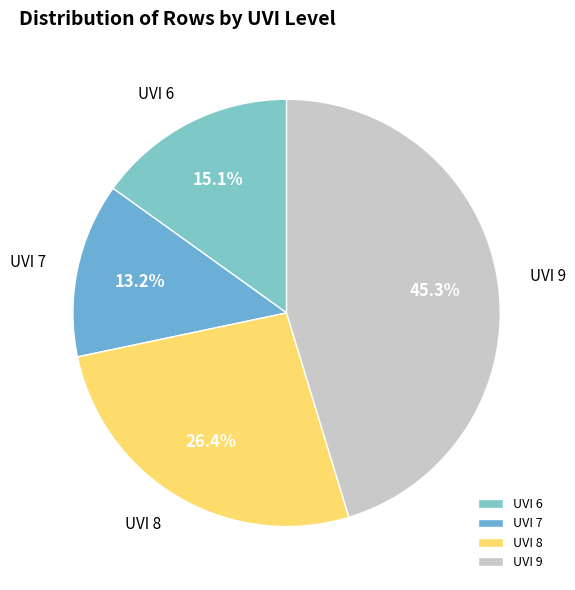

What is the ratio of the value at UVI 8 to the value at UVI 9?

0.6